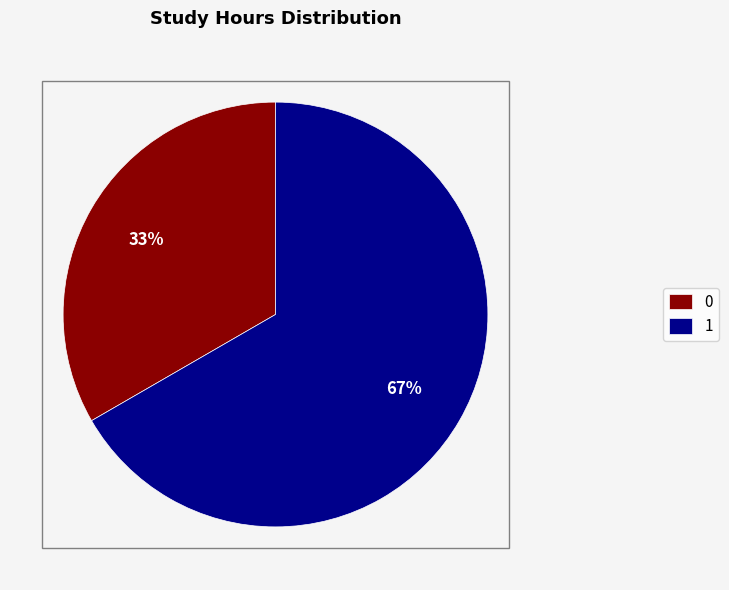

To the nearest percent, what is the combined percentage of 1 and 0?

100%